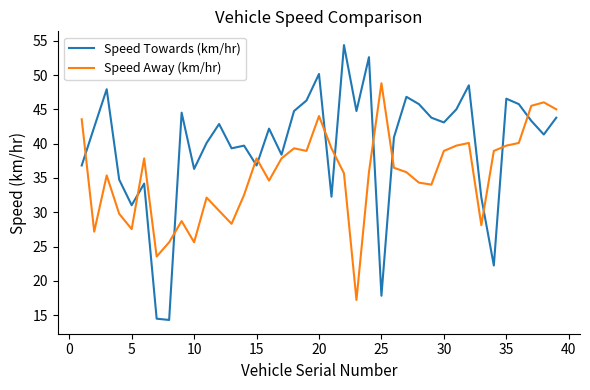

Rank the series by their maximum value, from lowest to highest.

Speed Away (km/hr), Speed Towards (km/hr)